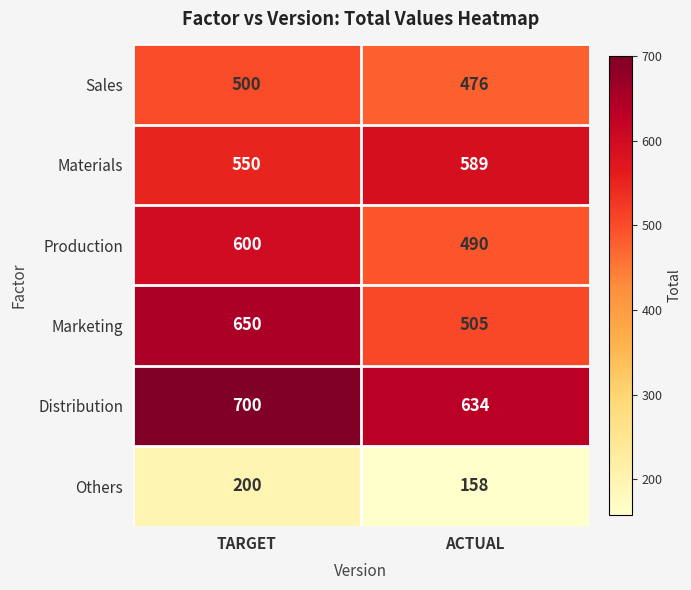

Is it true that Materials equals 855 at TARGET?

False